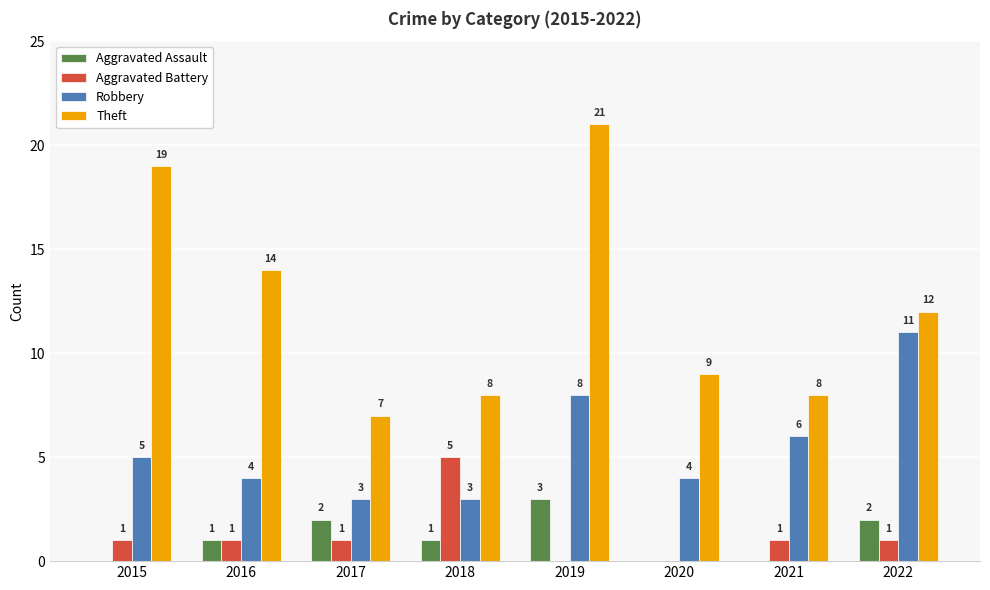

How many groups of bars are there?

8